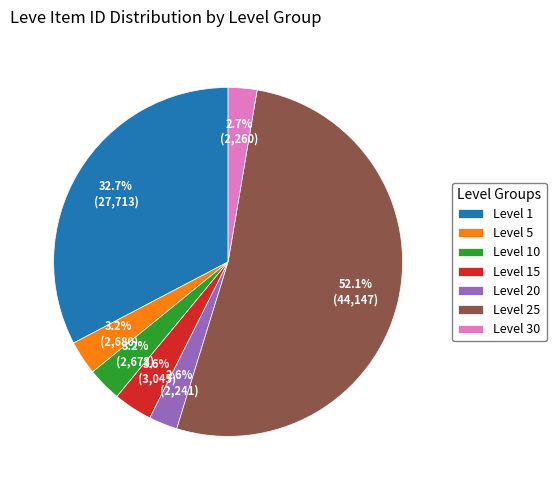

To the nearest percent, what percentage of the pie is Level 15?

4%